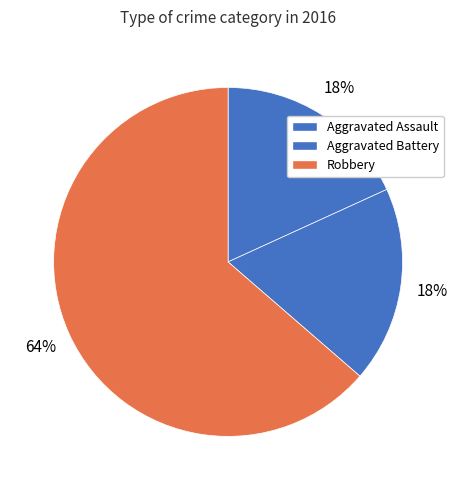

How many segments does this pie chart have?

3